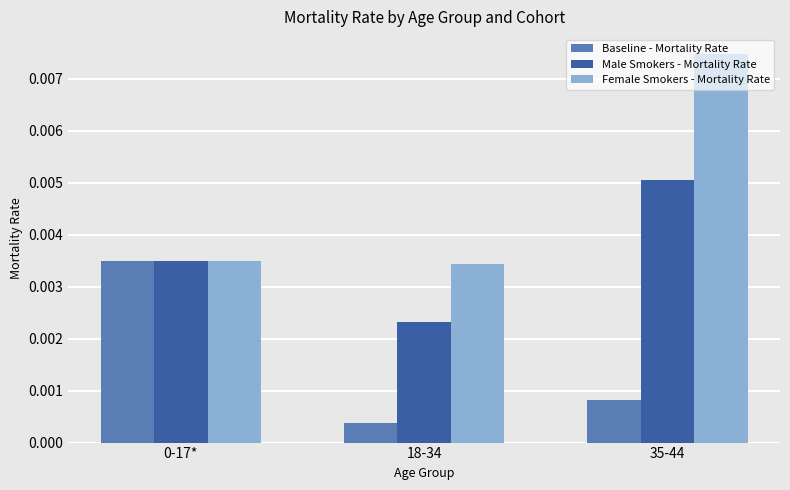

At which label is Male Smokers - Mortality Rate closest to 0?

18-34